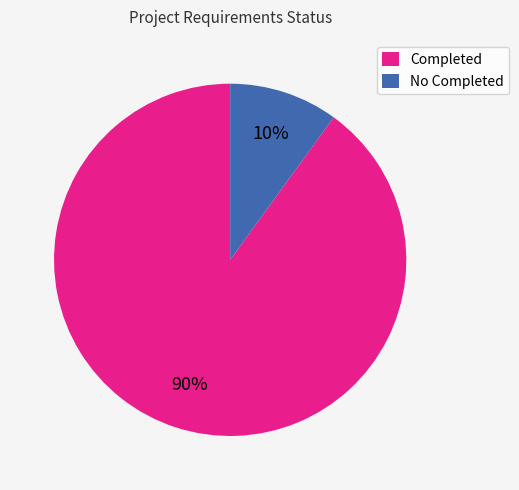

True or false: No Completed accounts for 10% of the total.

True